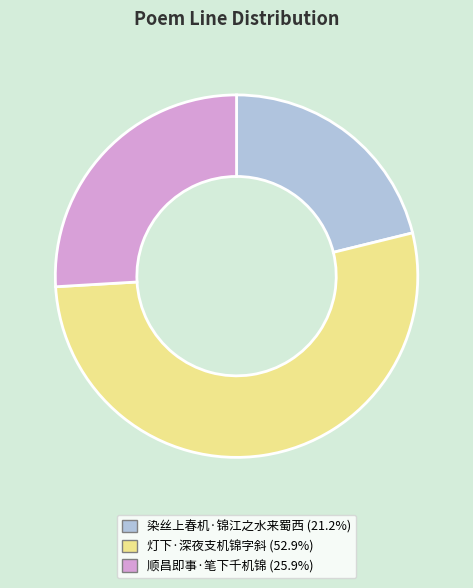

Count the number of slices in the pie.

3